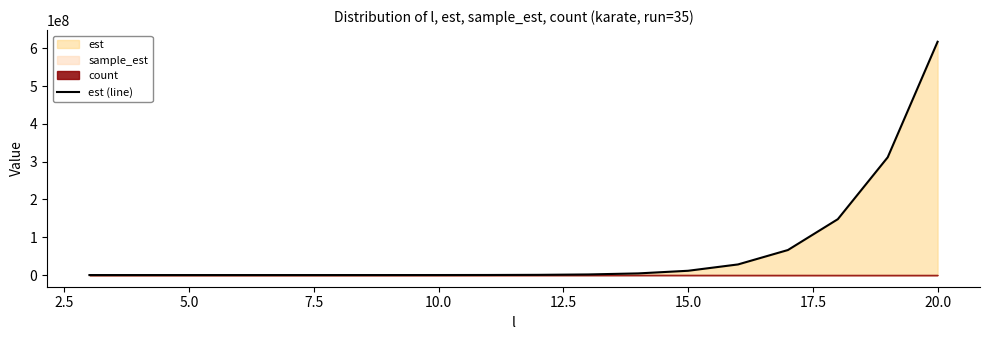

What is the highest value of the est (line) series?

617065249.2